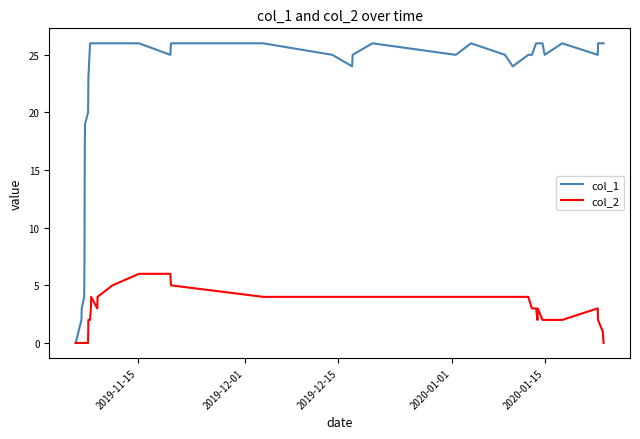

What are all the series names shown in the legend?

col_1, col_2